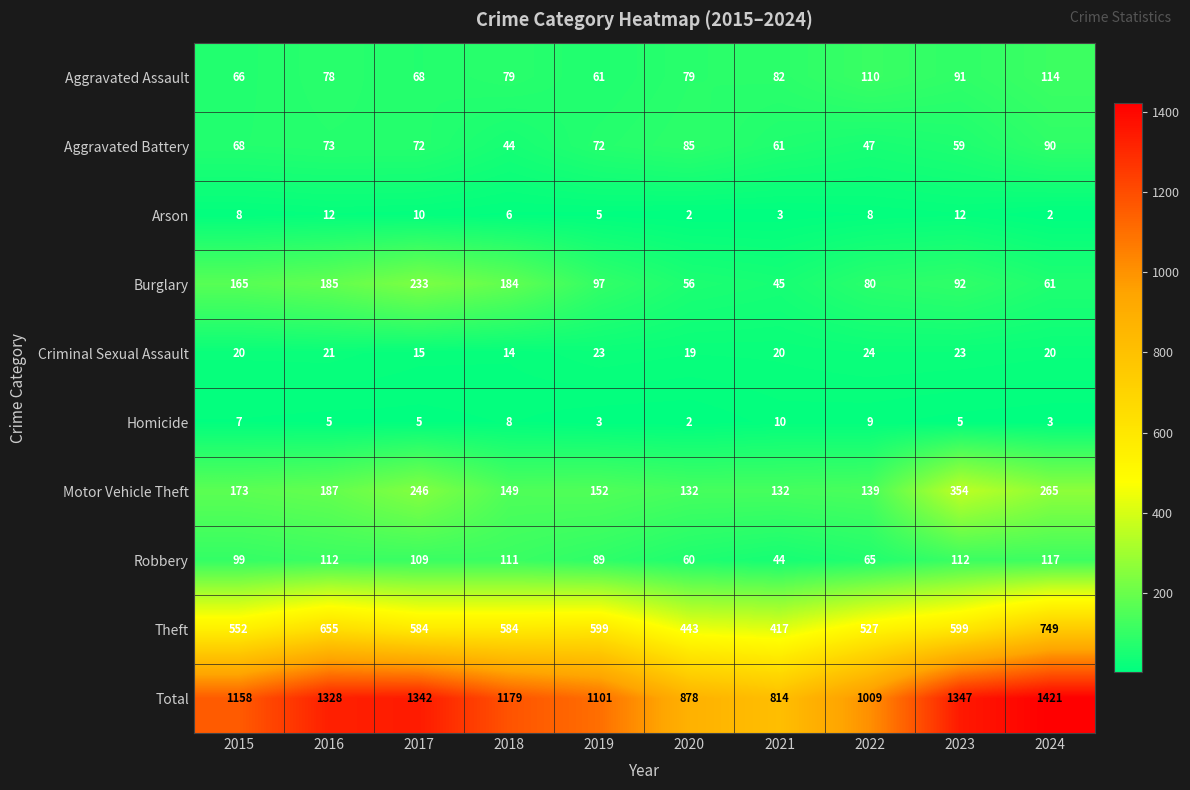

Is it true that Aggravated Assault equals 97 at 2019?

False